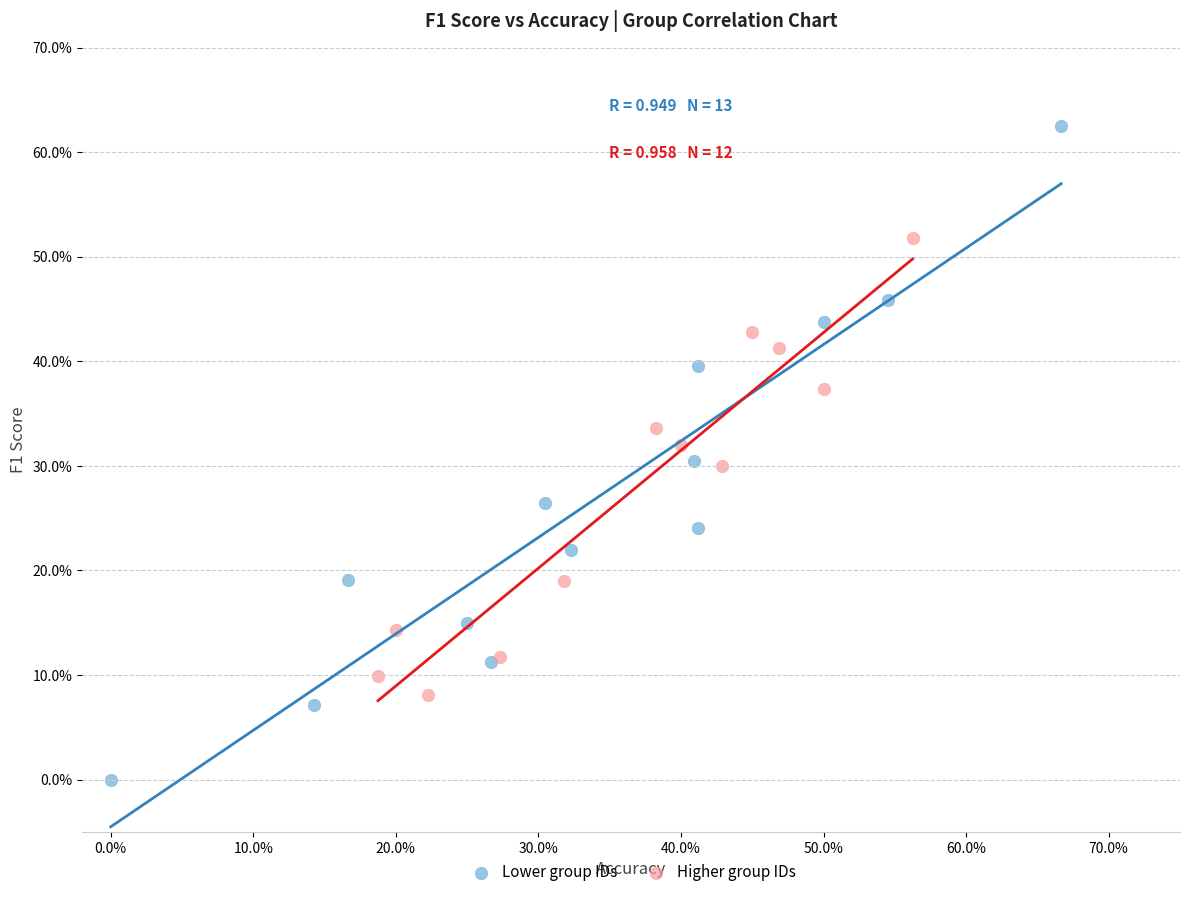

What are all the series names shown in the legend?

Lower group IDs, Higher group IDs